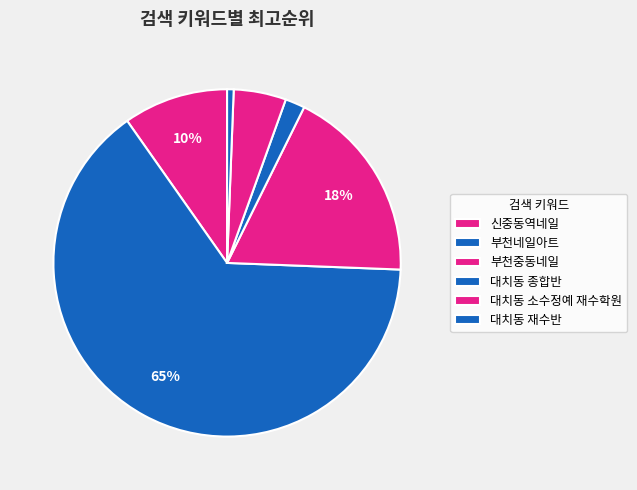

To the nearest percent, what percentage of the pie is 대치동 종합반?

2%